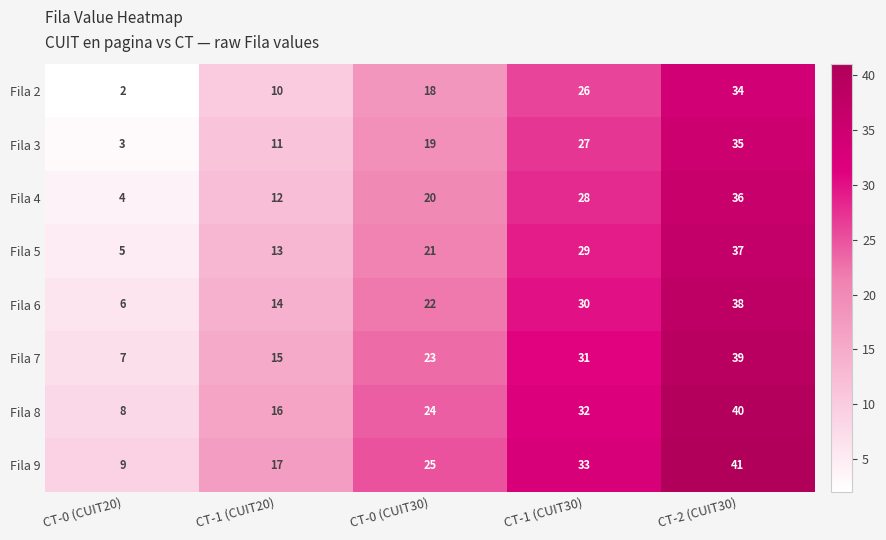

What is the approximate value of Fila 4 at CT-1 (CUIT30), to the nearest 10?

30